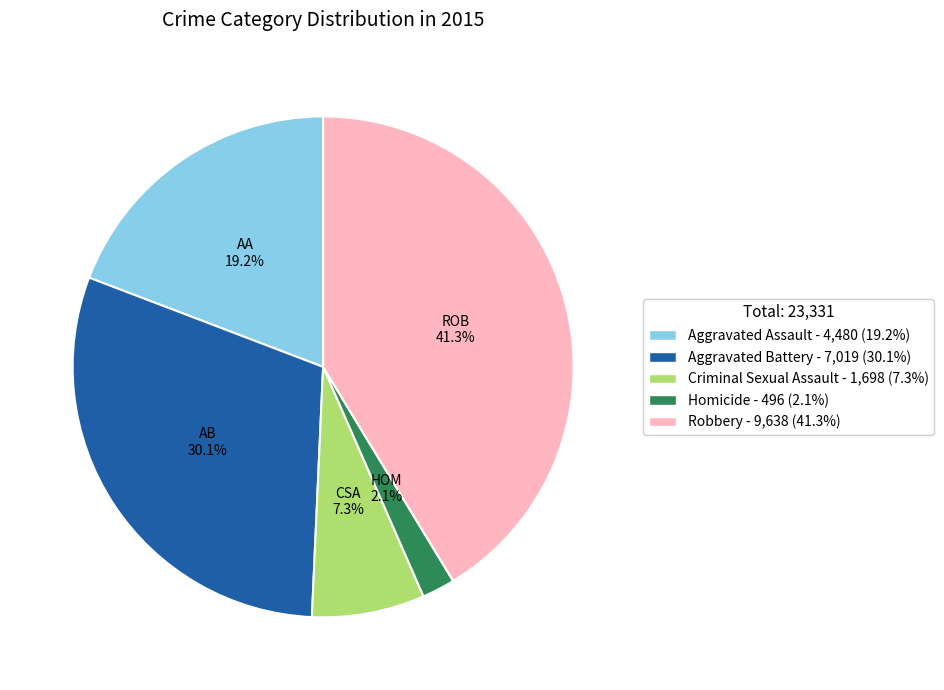

The Aggravated Battery slice represents 30% of the pie. True or false?

True